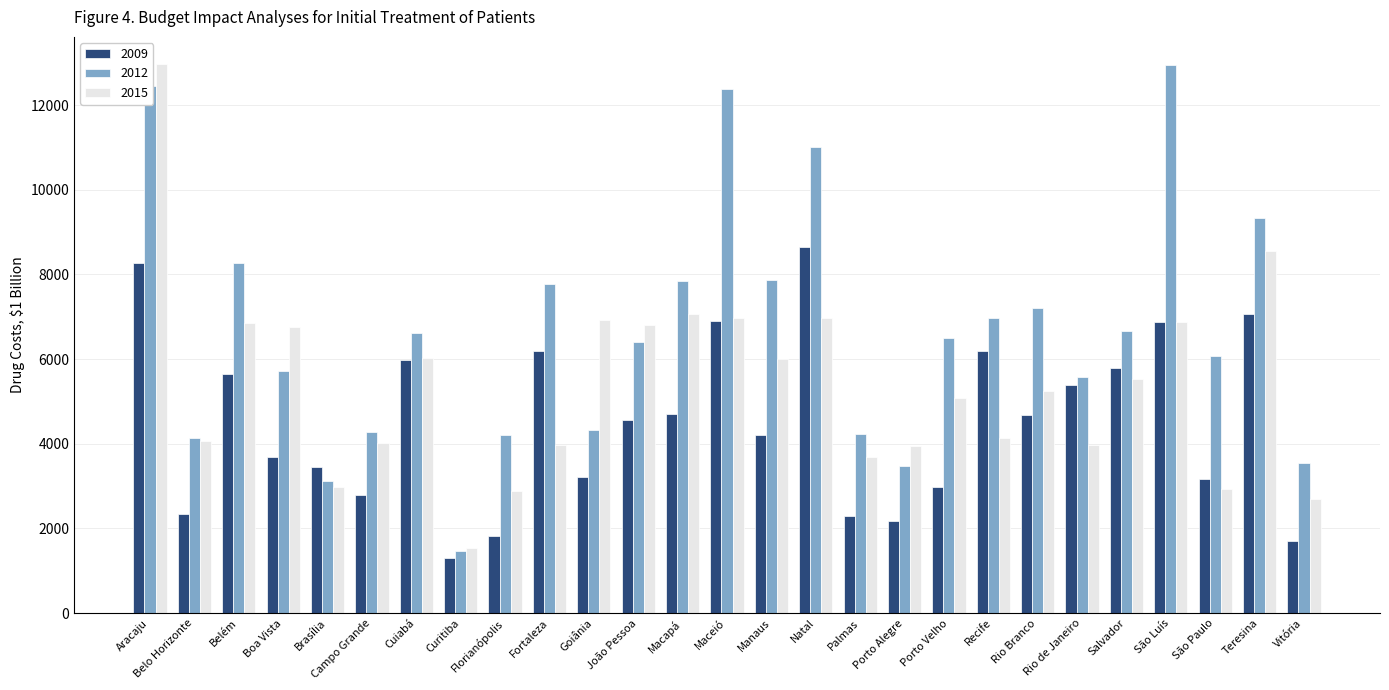

What is the minimum value for 2015?

1530.9